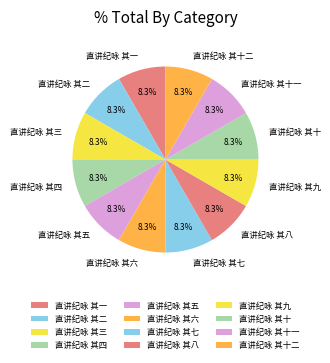

How many slices are in this pie chart?

12